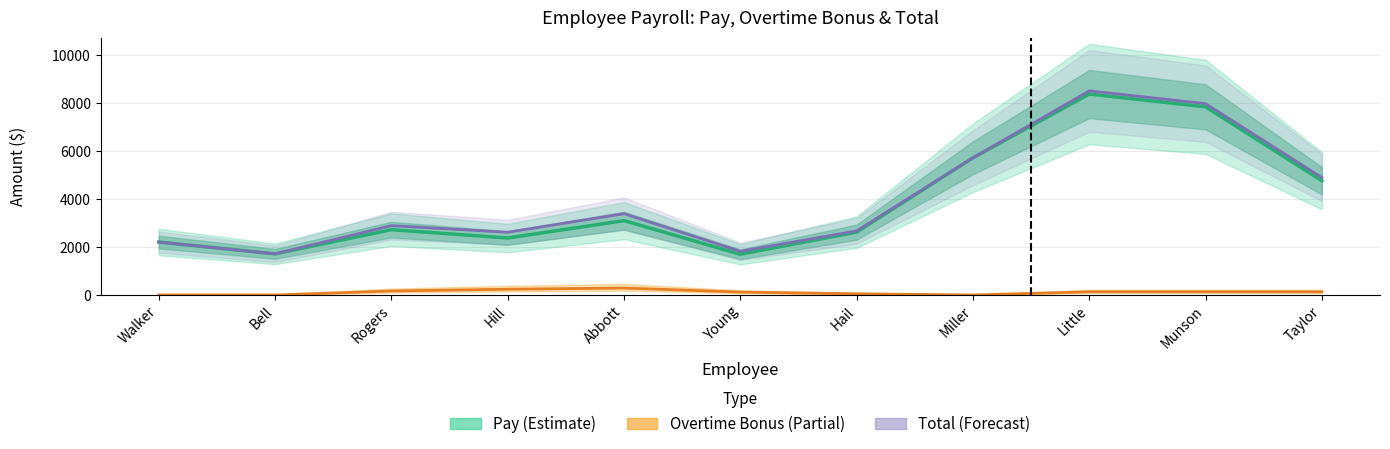

What is the difference between the second highest and minimum values in the Total (Mid) series?

6266.7